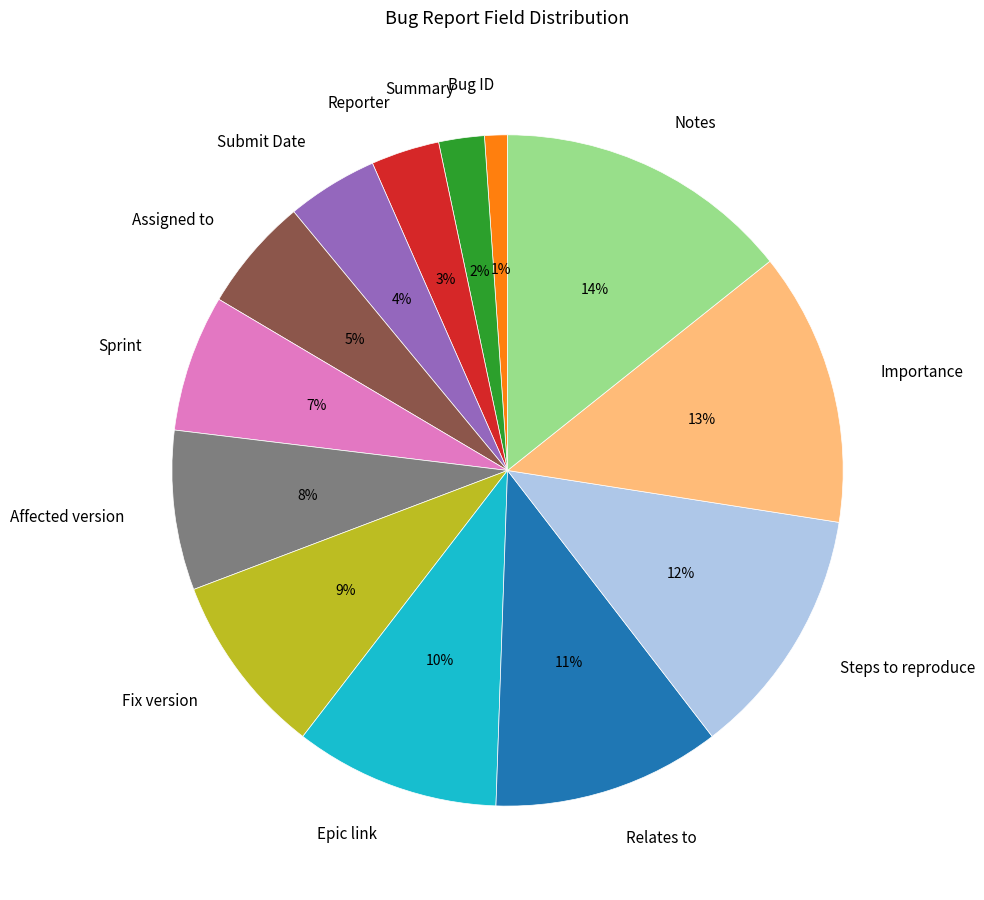

To the nearest percent, what is the difference between the Bug ID and Importance slice percentages?

12%